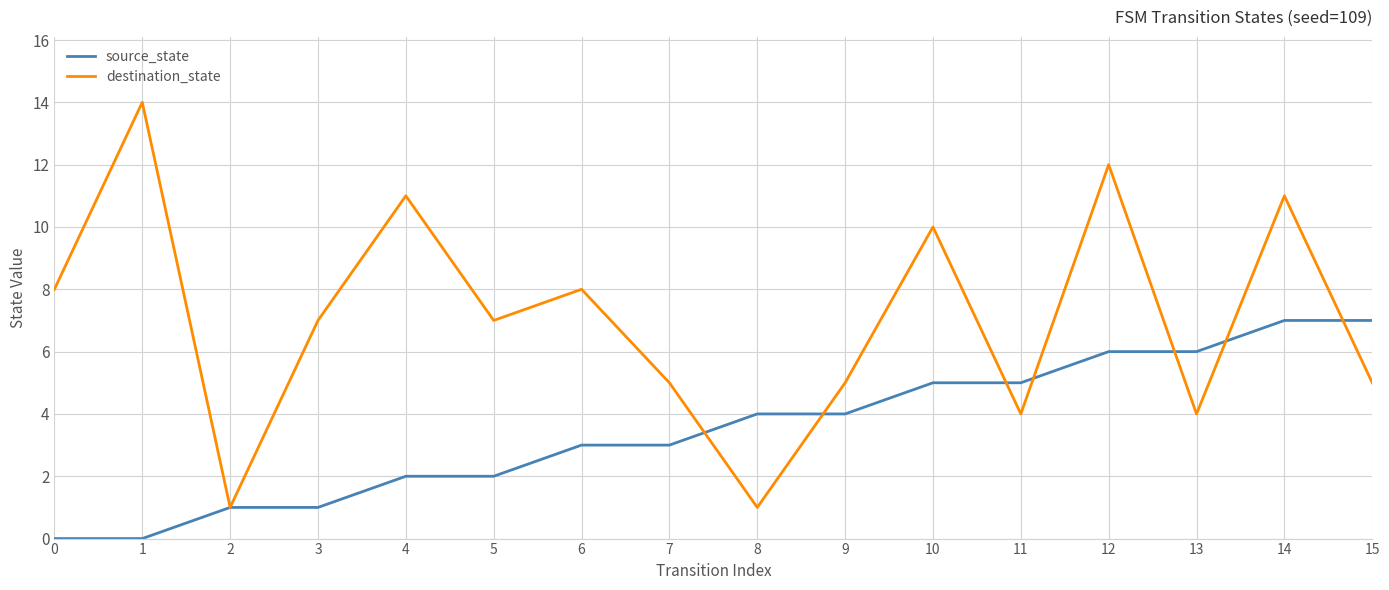

What is the highest value of the destination_state series?

14